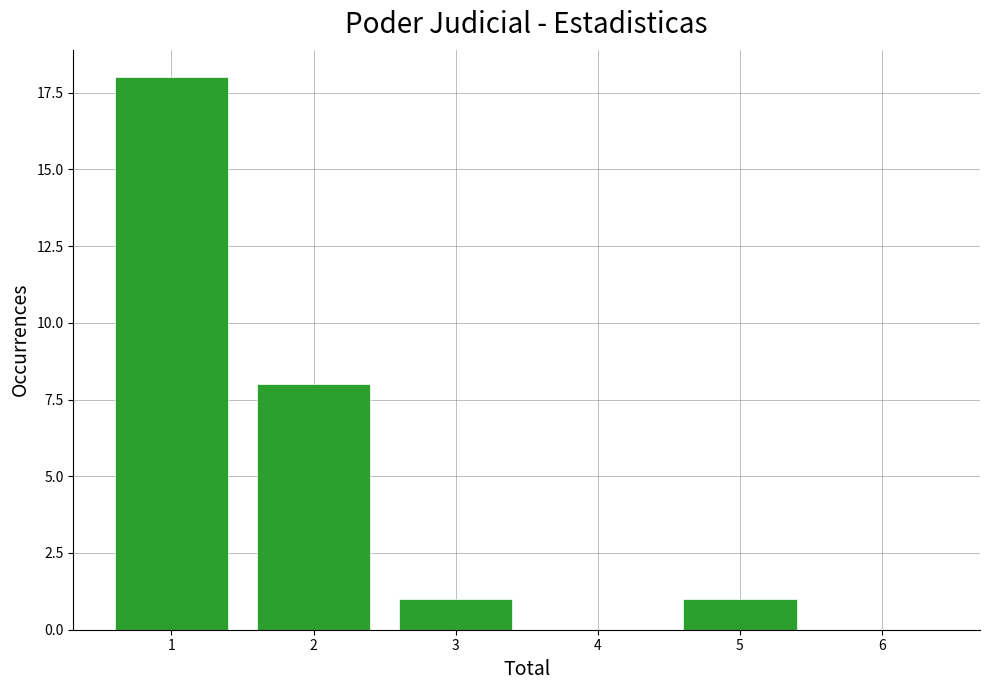

Reading left to right, list all the values displayed in this chart.

1=18	2=8	3=1	4=0	5=1	6=0